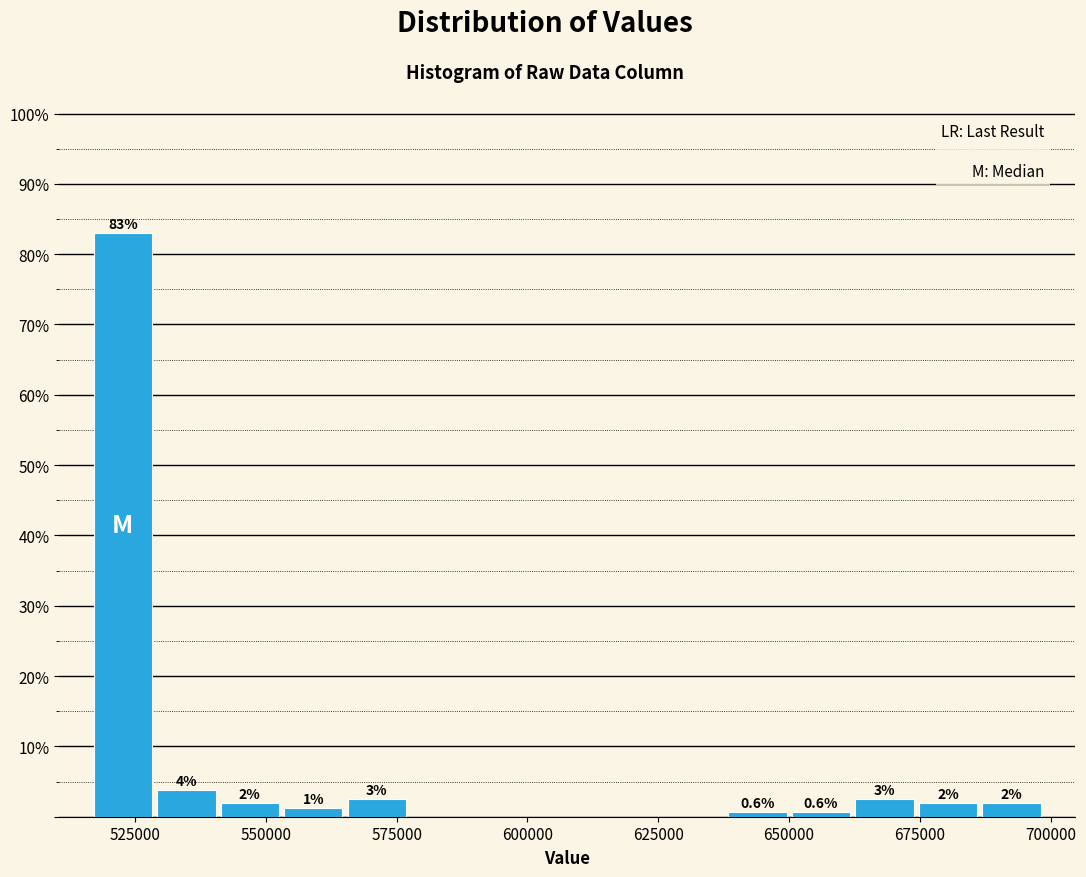

Around what value on the x-axis is the tallest bar? Give the approximate position of its centre, as read against the axis.

525000